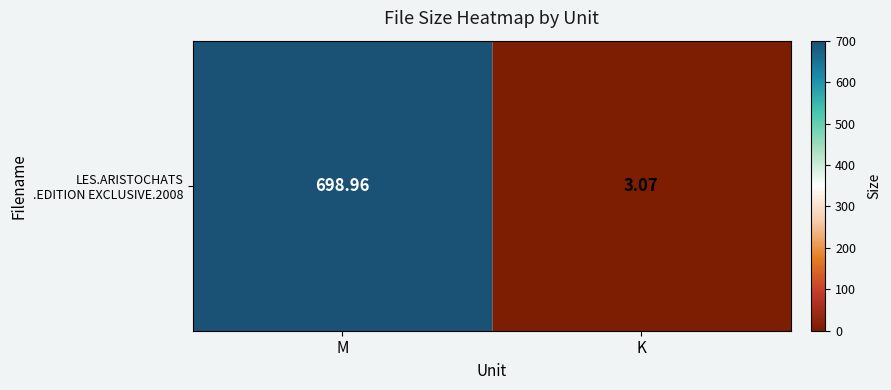

At which label does the data first exceed 698?

M